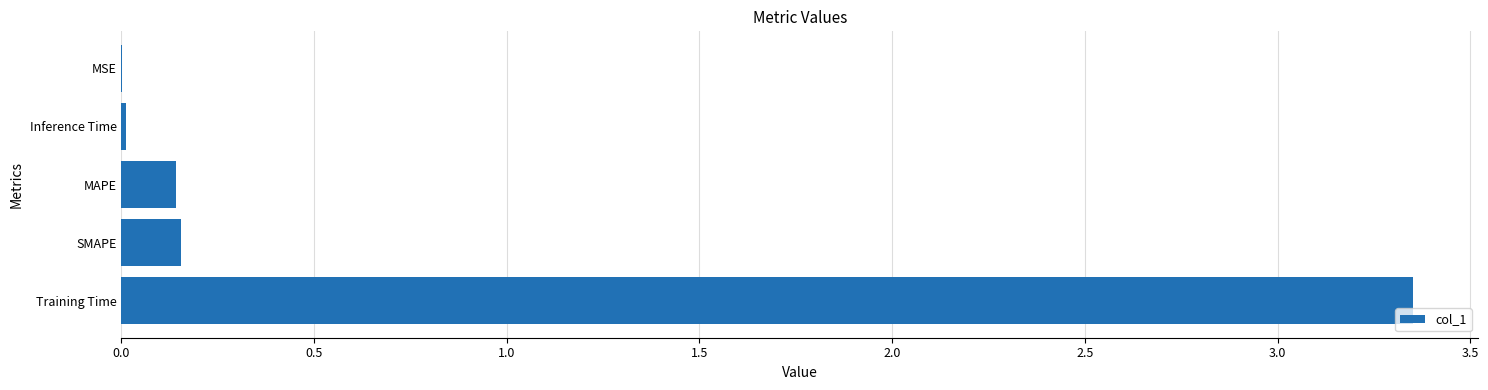

Which has a higher value, MAPE or MSE?

MAPE